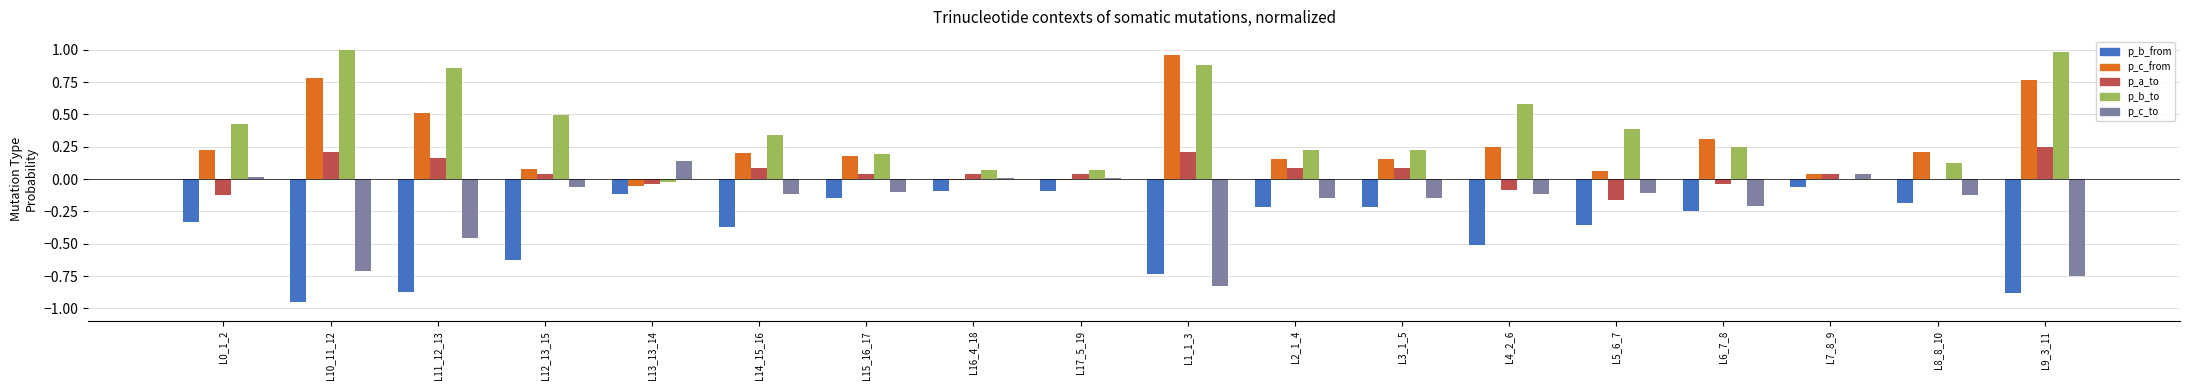

What is the total value across all series at L1_1_3?

0.5